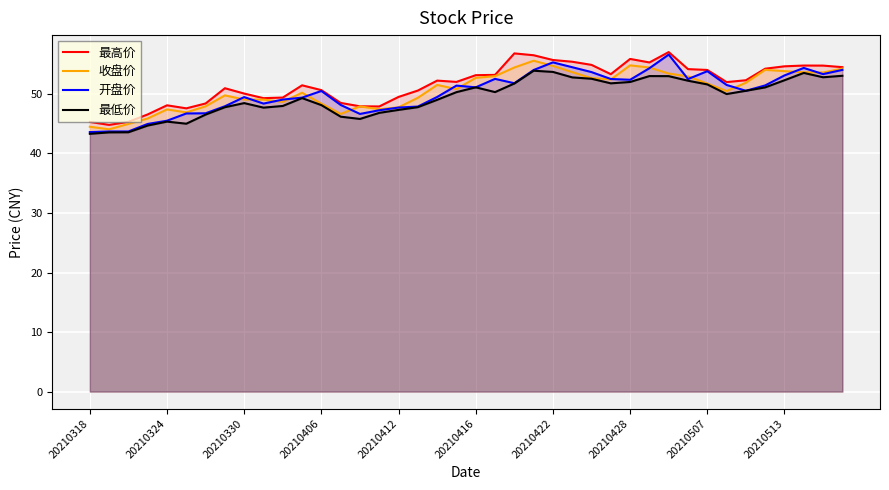

What is the lowest value of the 开盘价 series?

43.6